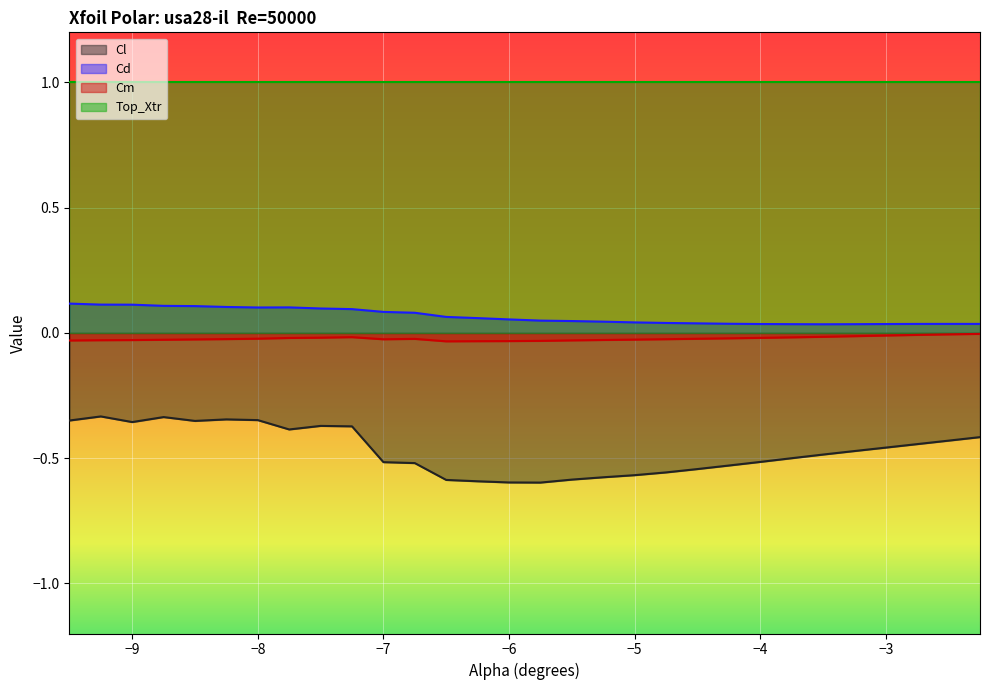

Which series has the largest range (max minus min)?

Cl